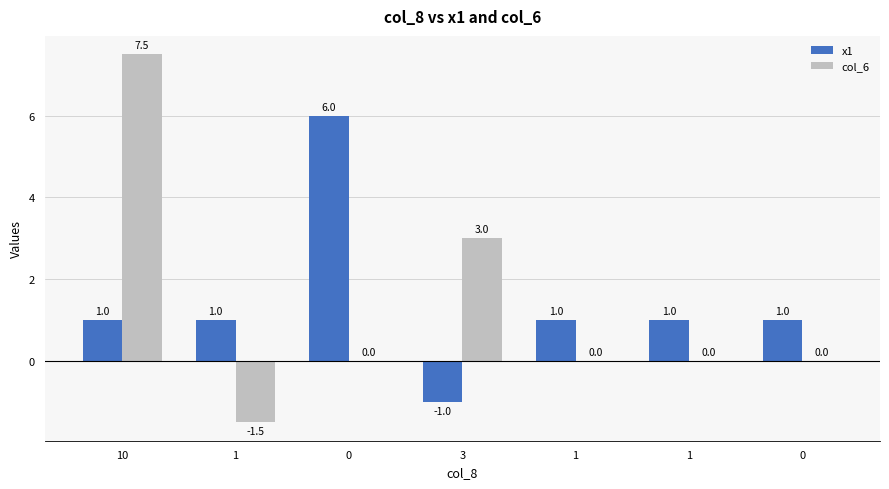

How many positive values does the x1 series have?

6